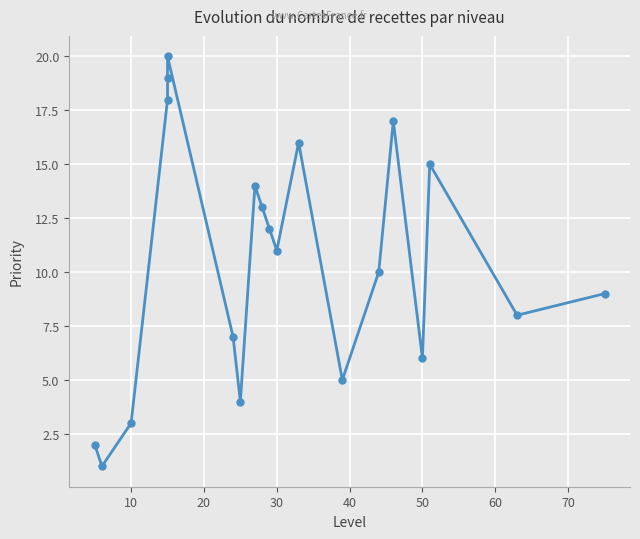

Reading left to right, what are all the values shown in this chart?

2	1	3	18	19	20	7	4	14	13	12	11	16	5	10	17	6	15	8	9